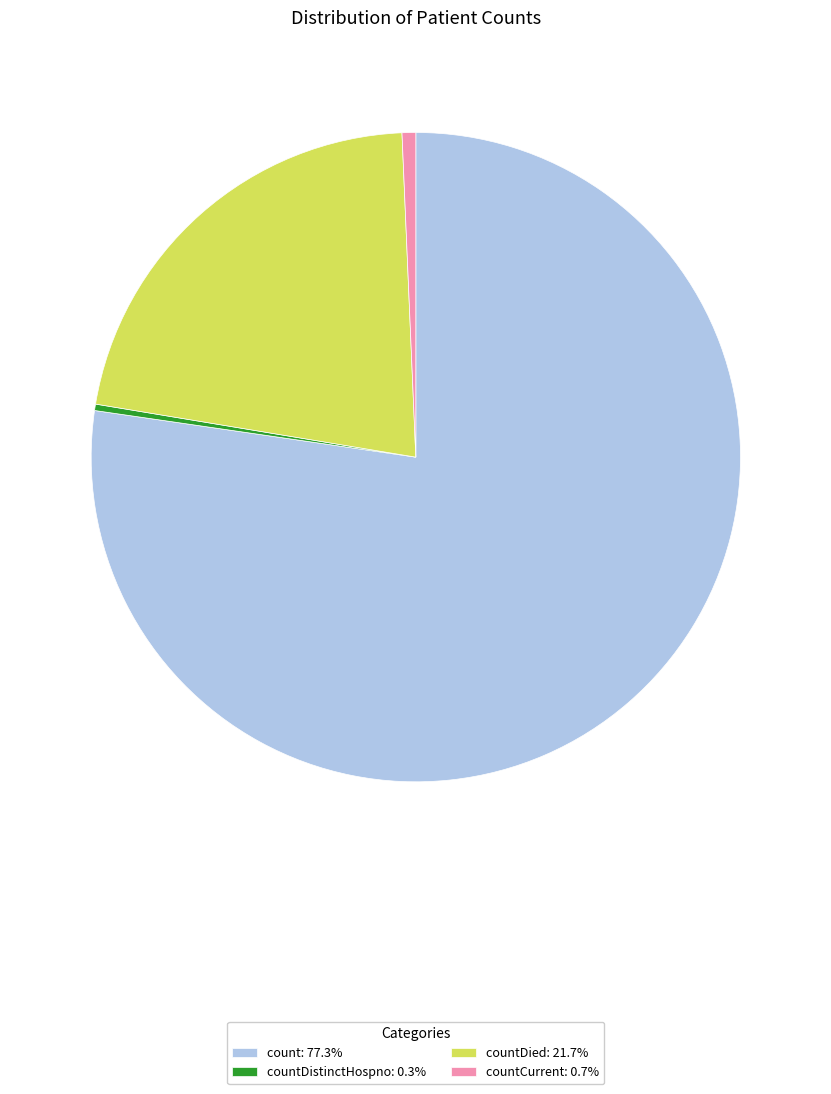

Approximately how many times larger is the value at countDied: 21.7% compared to count: 77.3%?

0.3